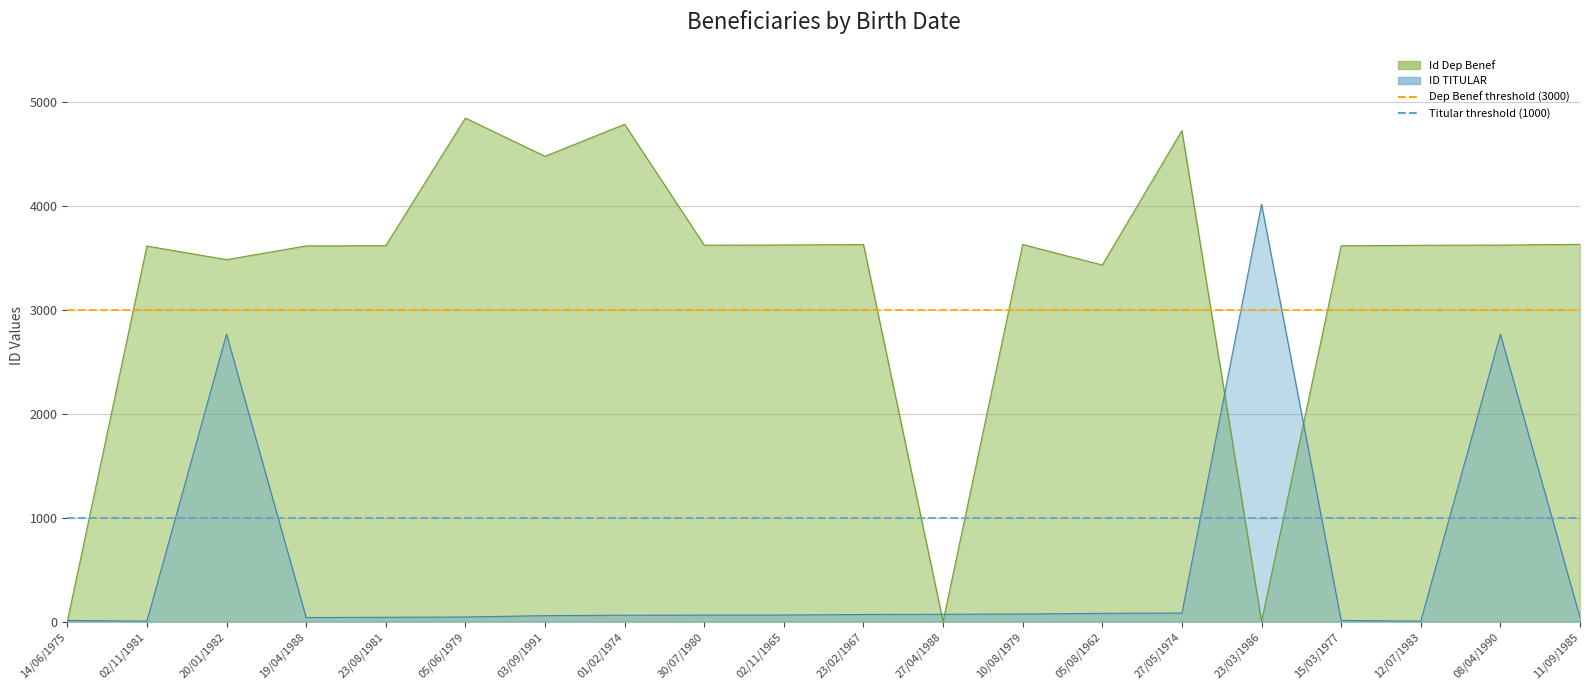

What is the label of the 2nd point from the left?

02/11/1981